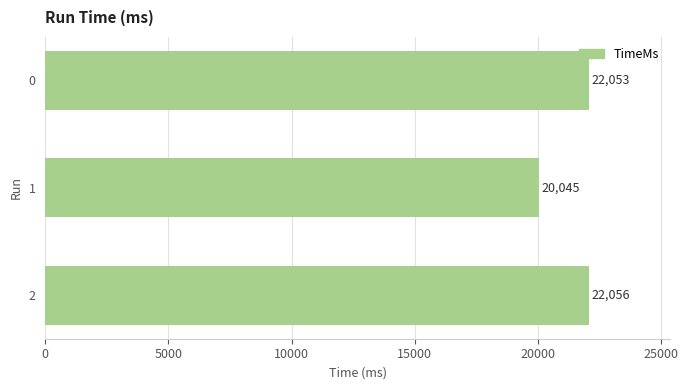

What is the average value?

21385